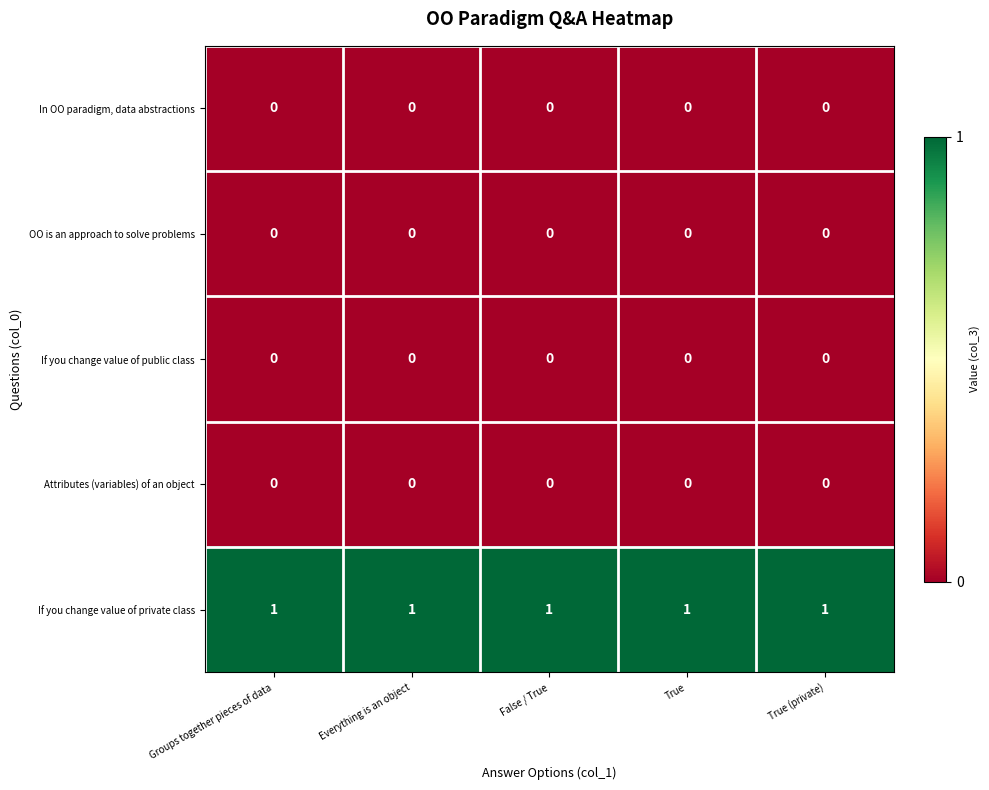

At how many categories does at least one series exceed 0?

5